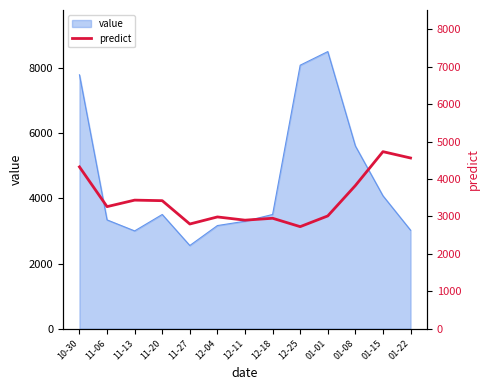

Which category has the highest value in the value series?

01-01